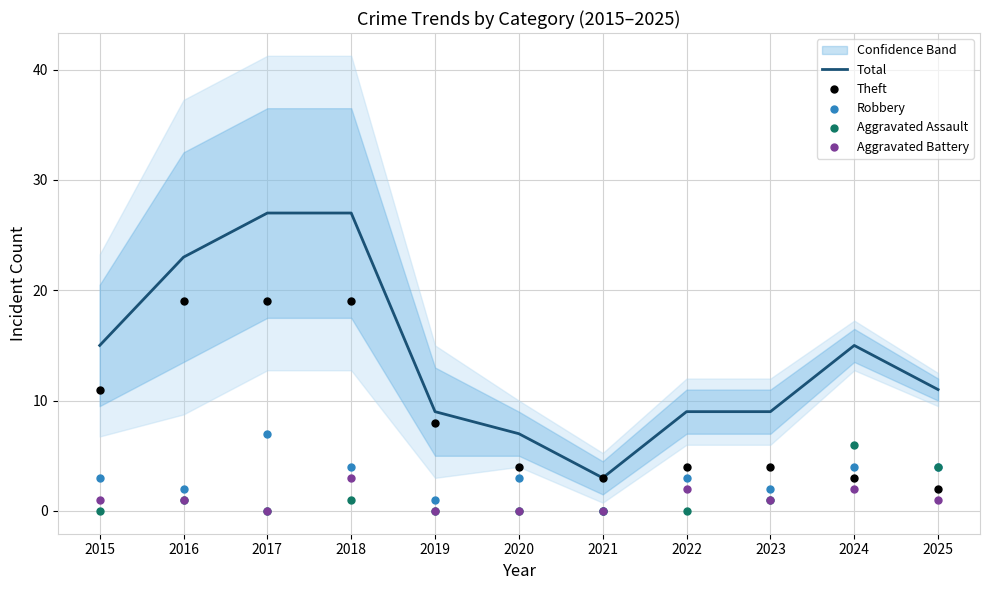

At which category is the sum across all series the highest?

2018